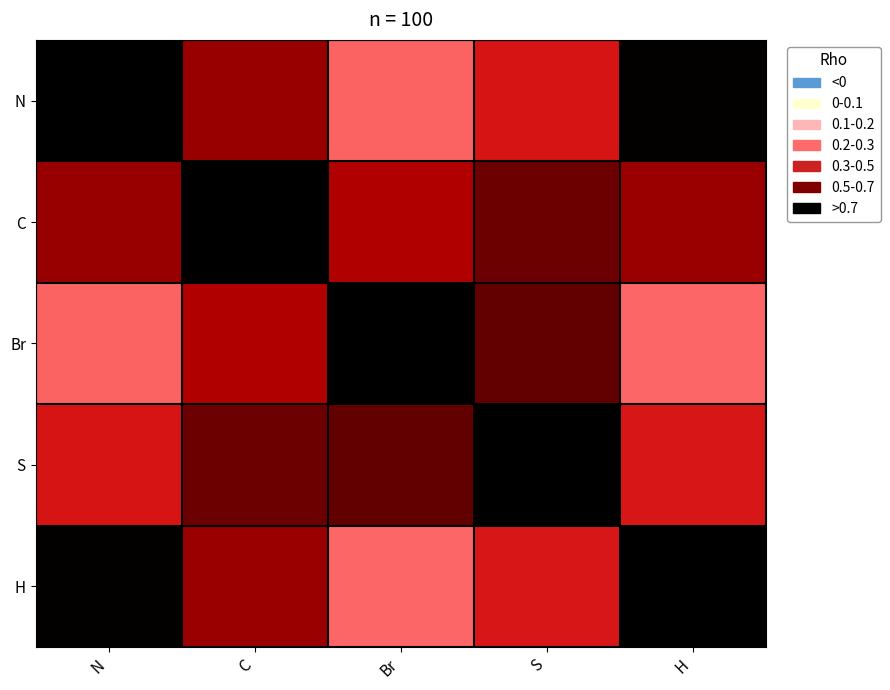

How many series are shown in this chart?

5